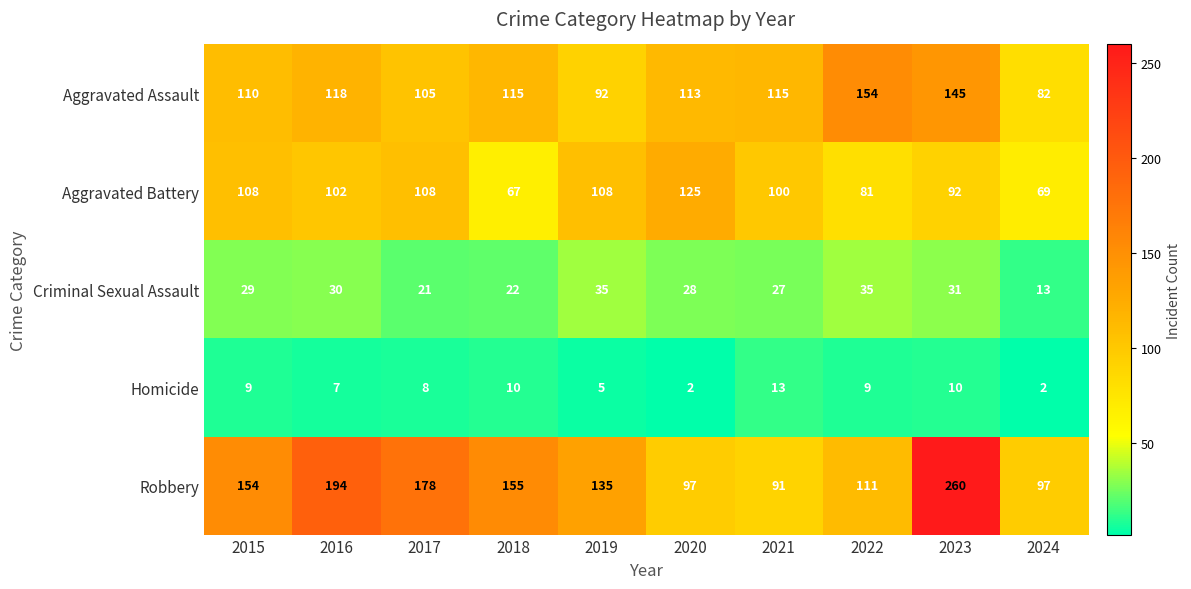

What is the difference between the Robbery values at 2021 and 2019?

44